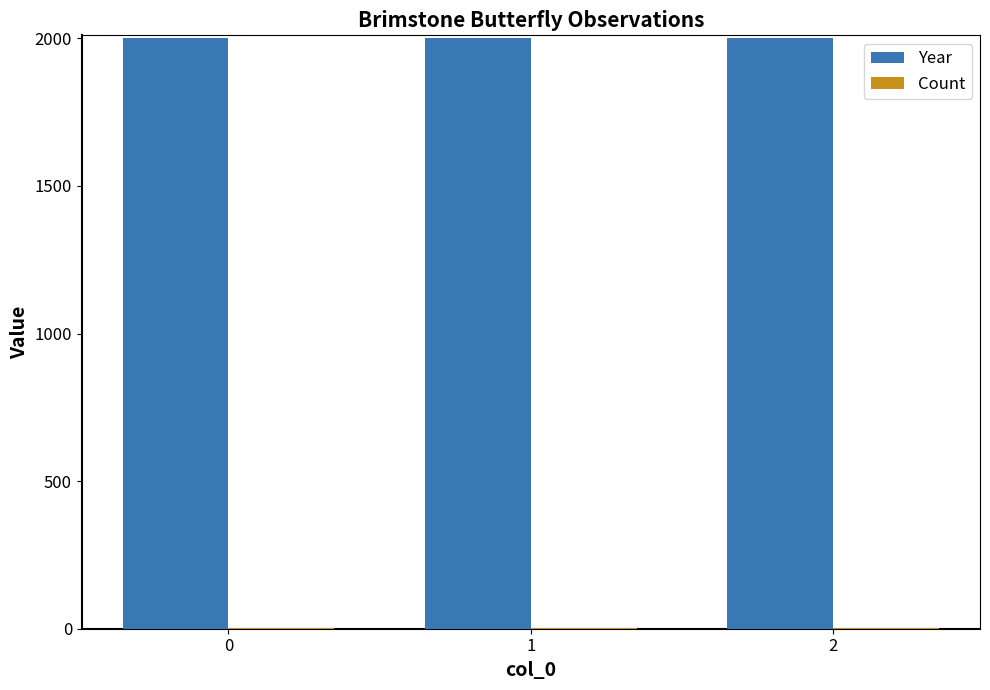

Which series has the largest total across all categories?

Year